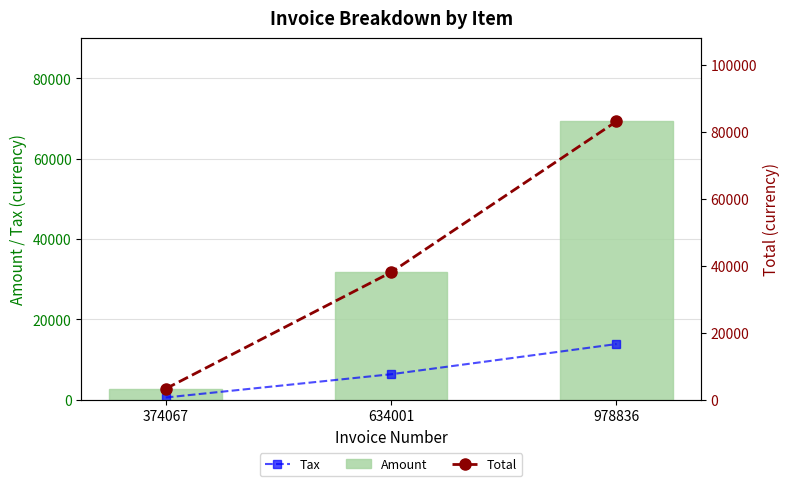

Reading right to left, transcribe all the data shown in this chart.

Tax: 13846.2	6339.4	548.4
Amount: 69231.0	31697.0	2742.0
Total: 83077.2	38036.4	3290.4